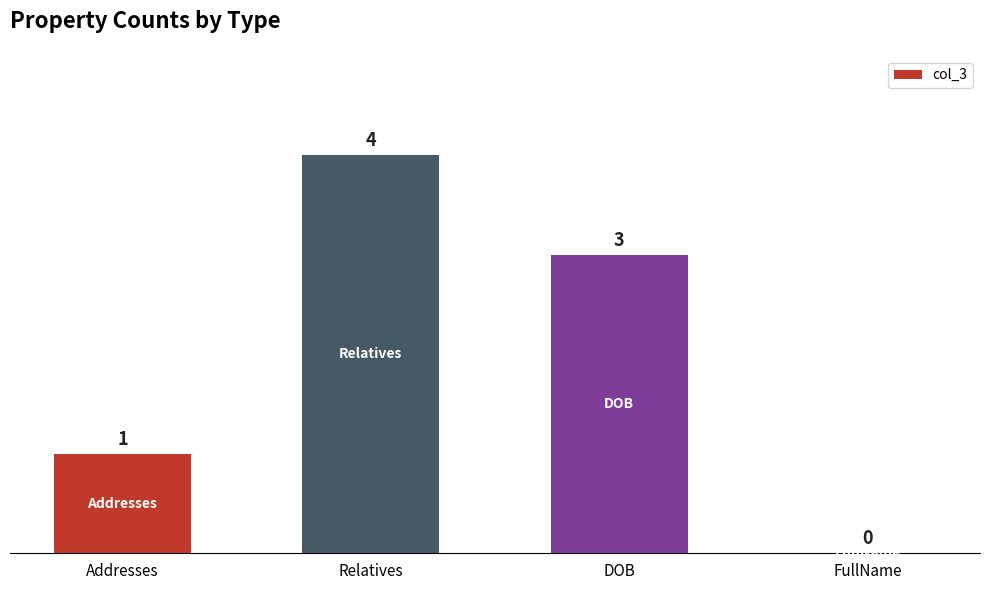

Count the values in the range 1 to 4.

3